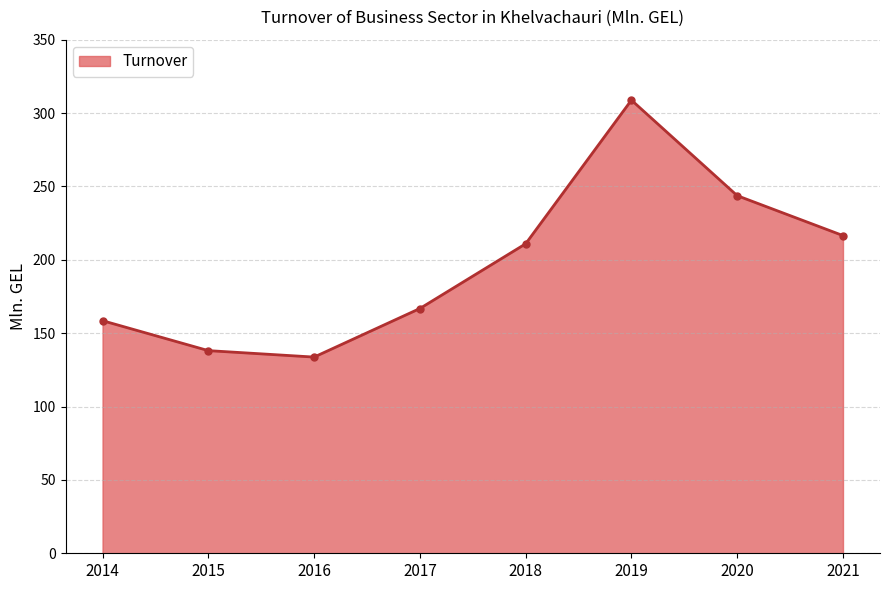

Approximately how many times larger is the value at 2019 compared to 2020?

1.3